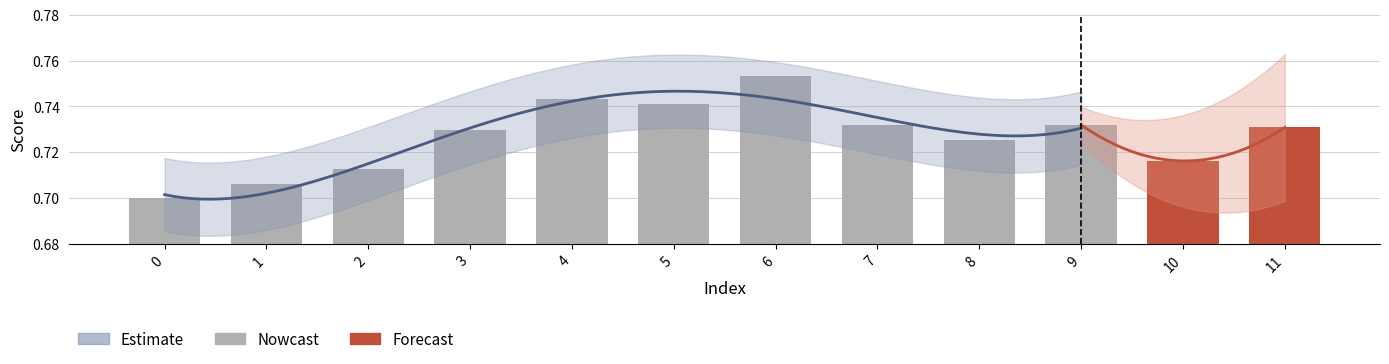

How many data points does each series have?

12